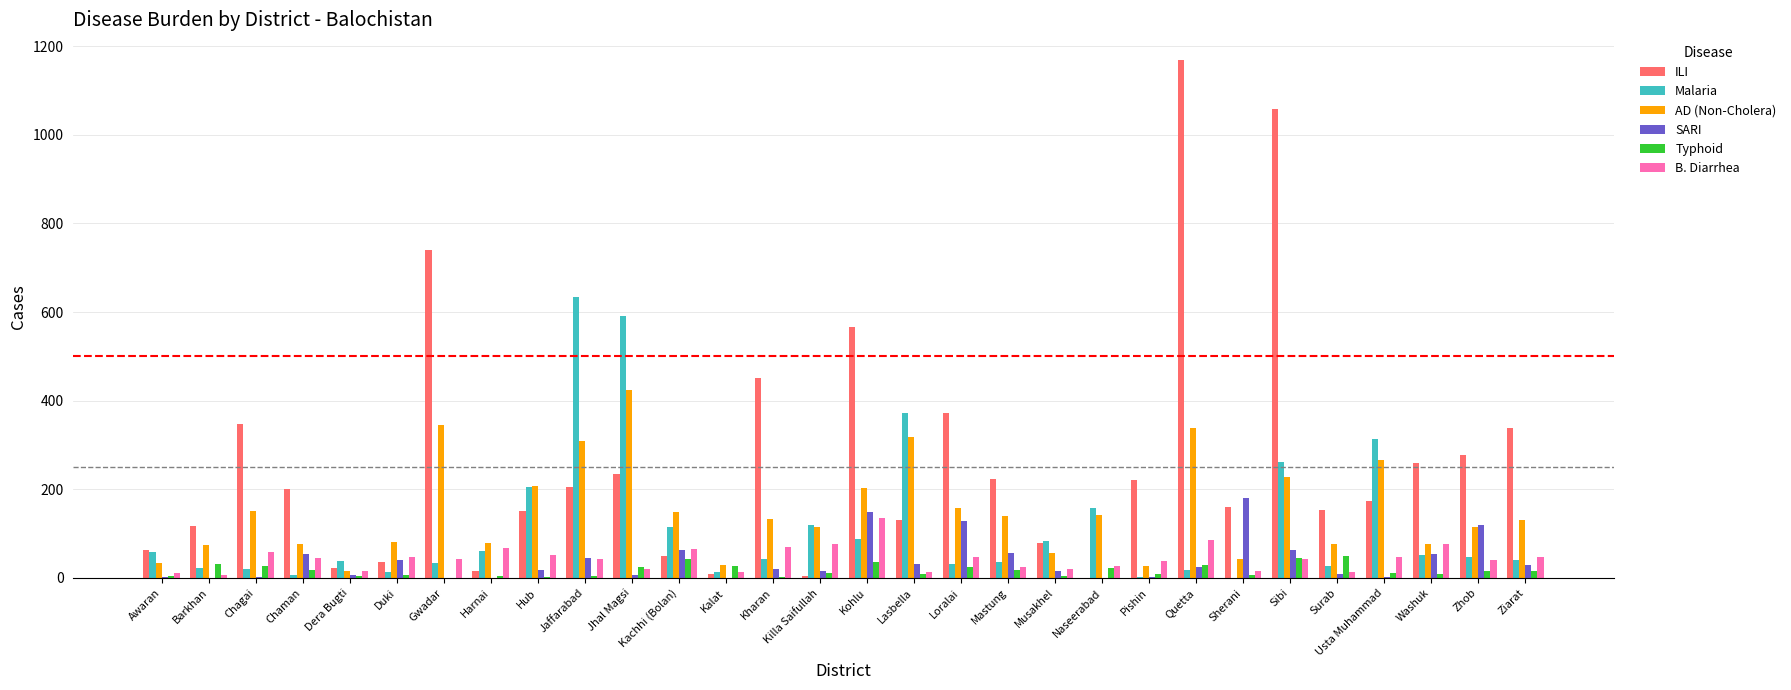

Between Jaffarabad and Surab, which series saw the biggest shift?

Malaria